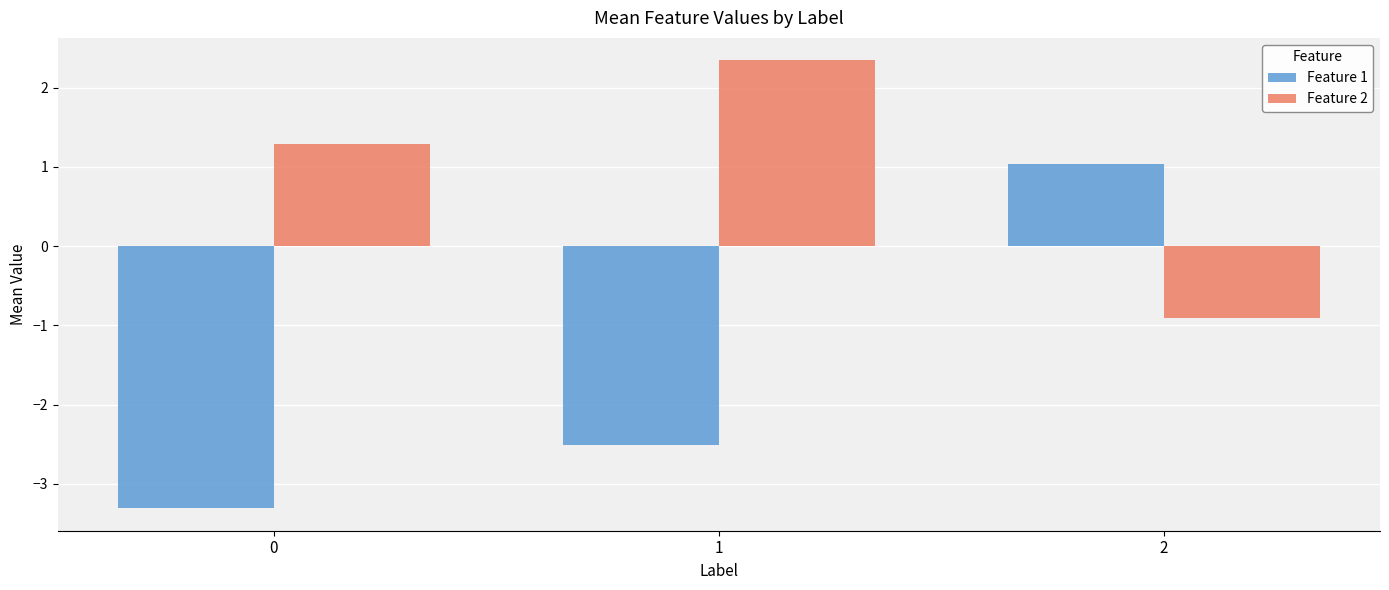

What value does the Feature 2 series have at 1?

2.3